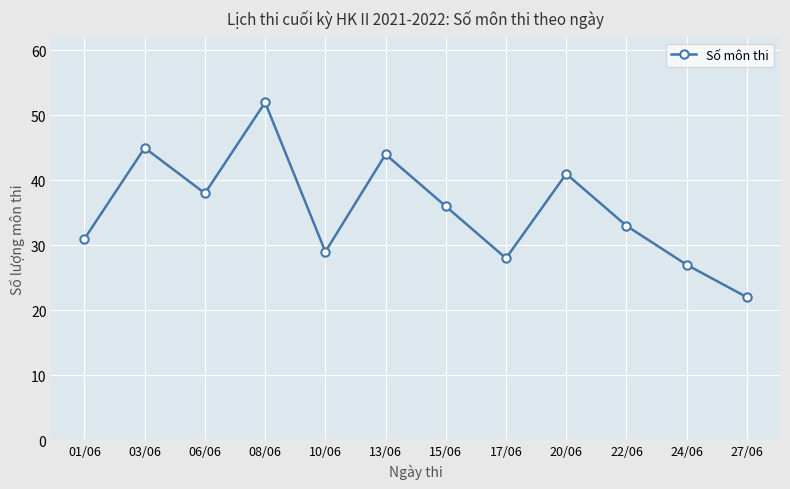

Which category has the lowest value across all series?

27/06